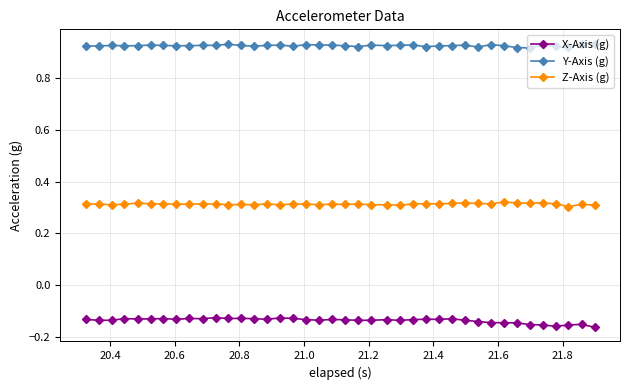

True or false: Y-Axis (g) has more than 1 points higher than both neighbors.

True